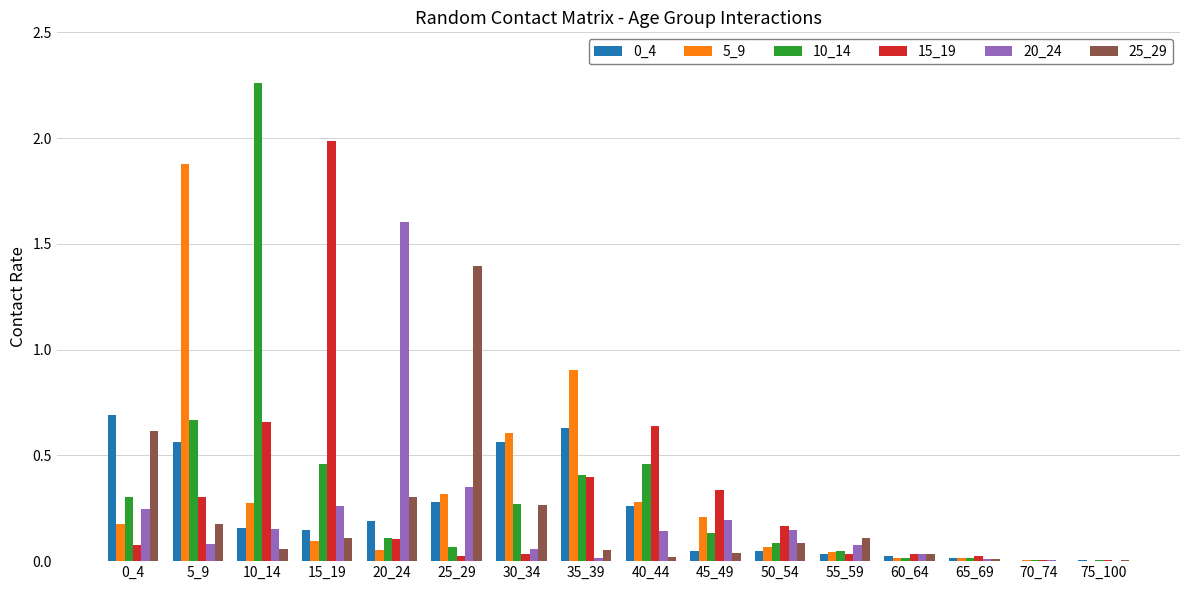

What is the total value across all series at 15_19?

3.1